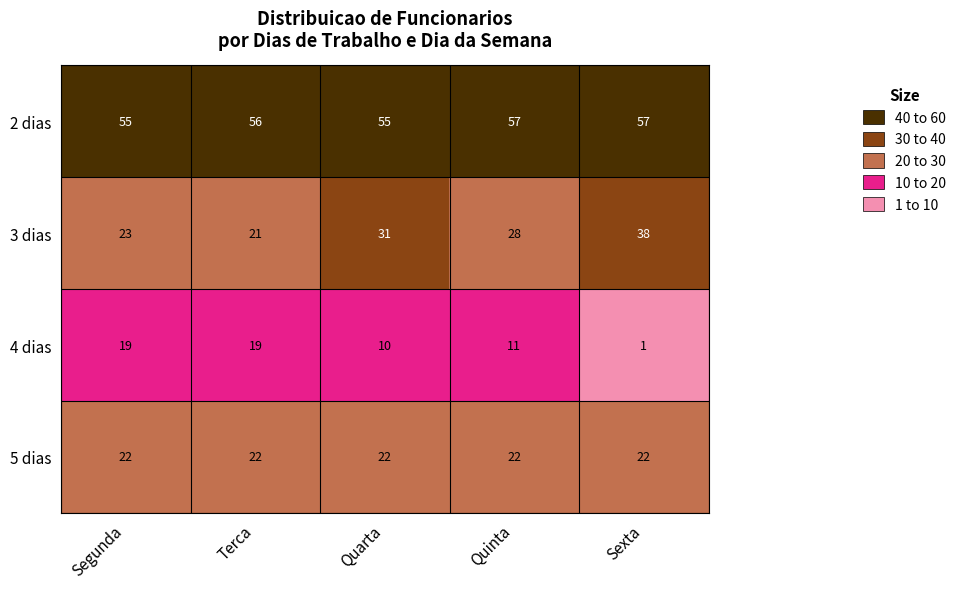

What is the greatest value displayed?

57